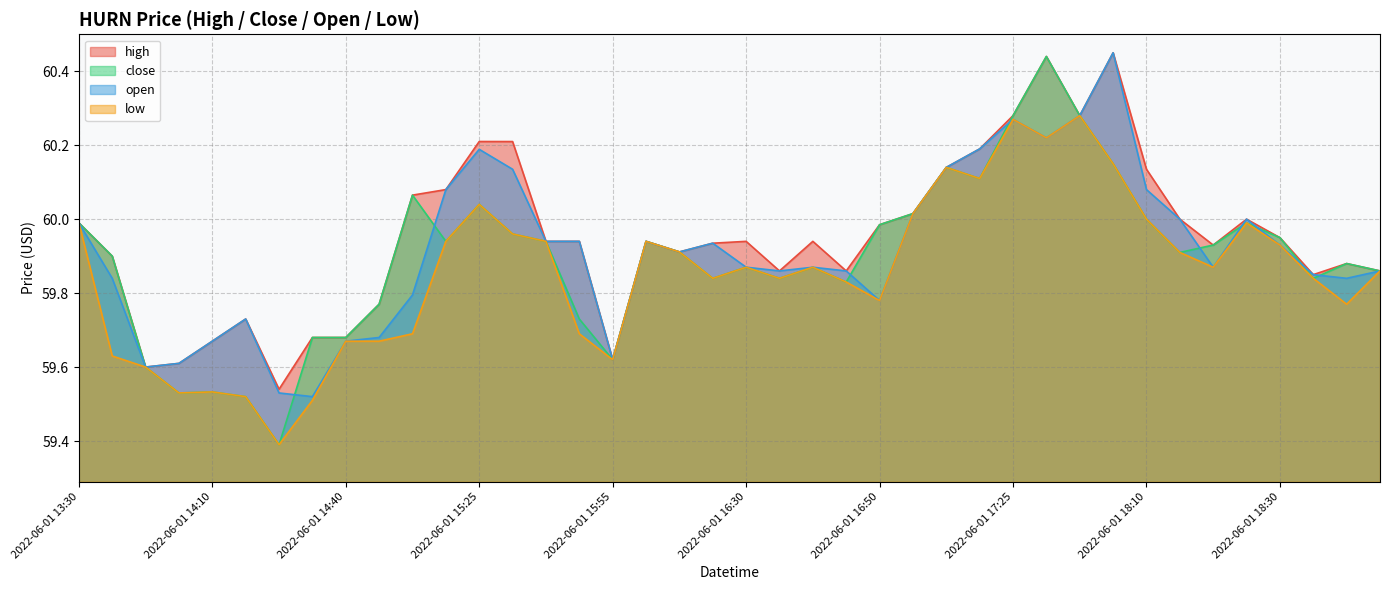

What is the average value of the close series?

59.9